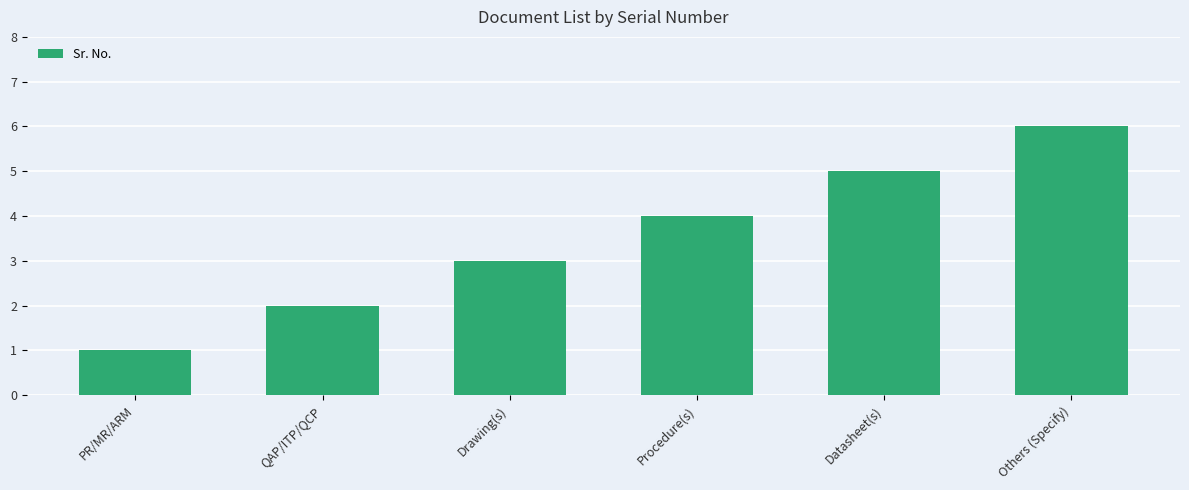

Reading right to left, list all the values displayed in this chart.

Others (Specify)=6	Datasheet(s)=5	Procedure(s)=4	Drawing(s)=3	QAP/ITP/QCP=2	PR/MR/ARM=1